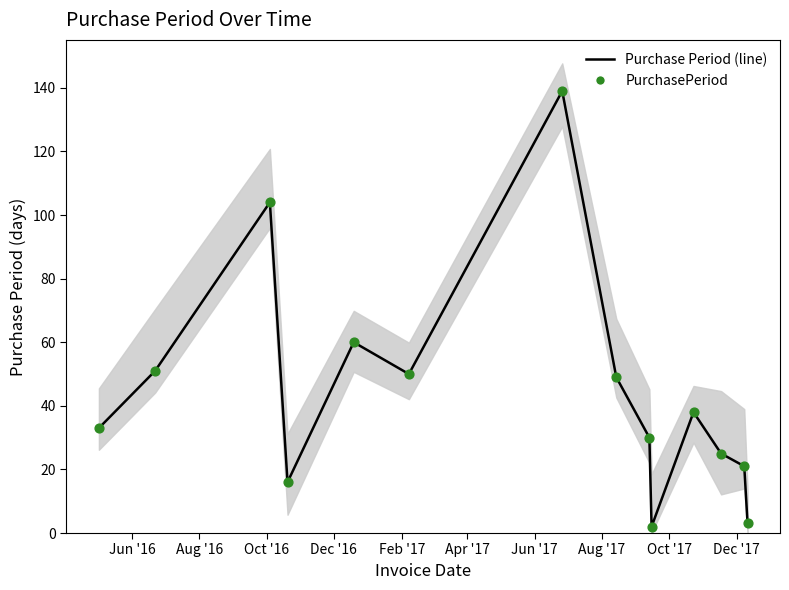

Which series reaches the minimum Y coordinate?

Purchase Period (line)